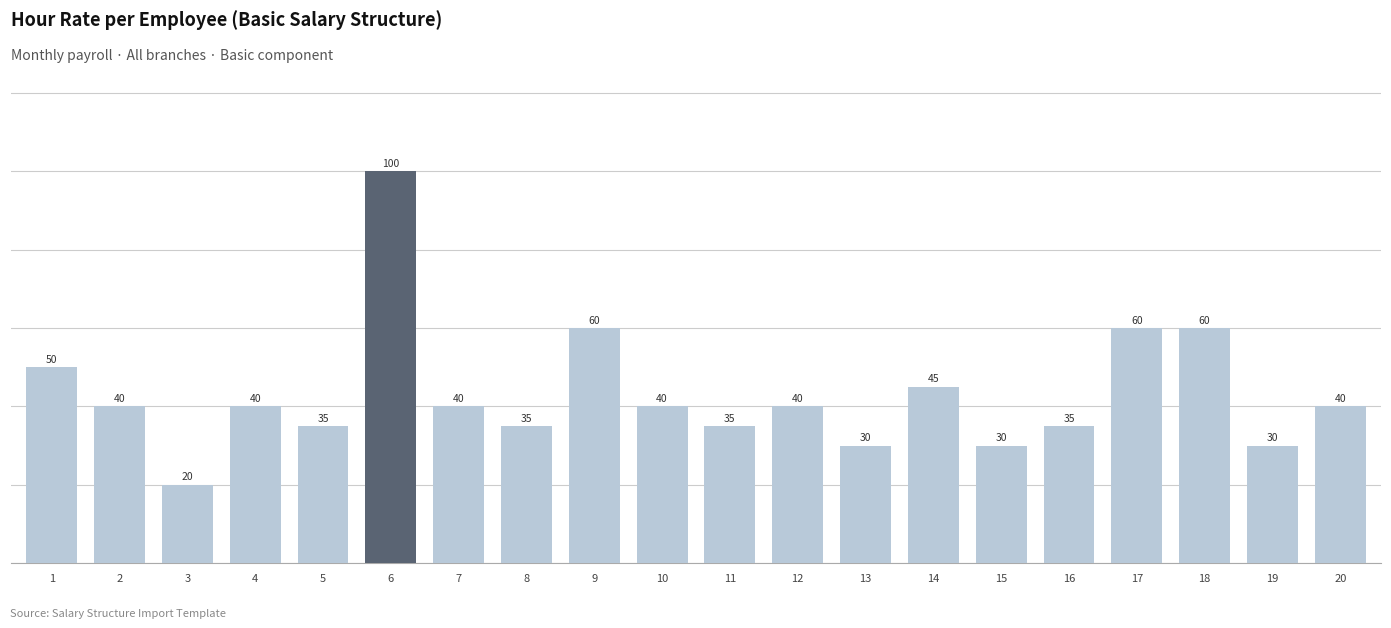

Count the number of data series in this chart.

1